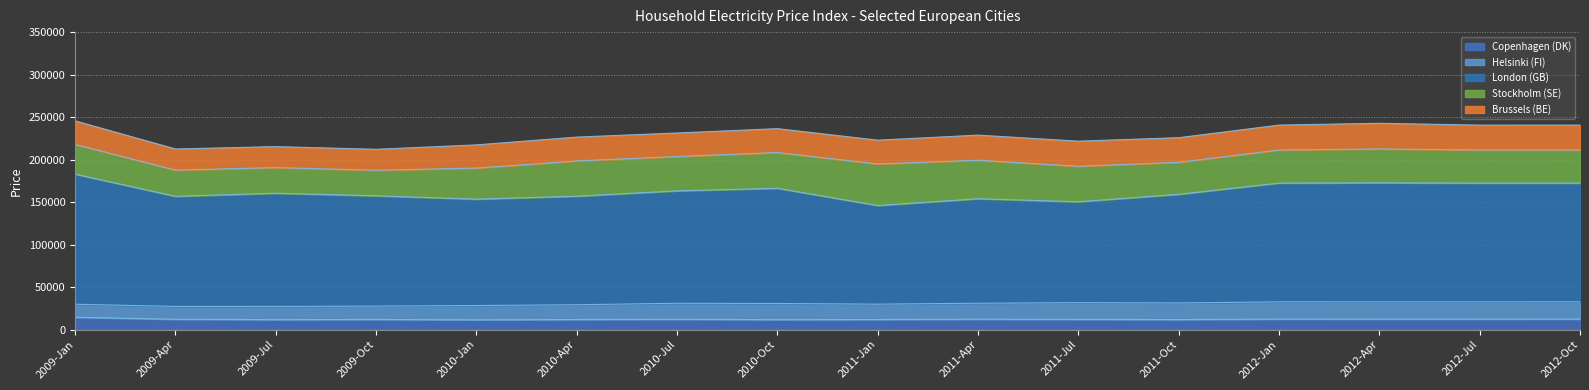

What is the label of the 1st point from the left?

2009-Jan